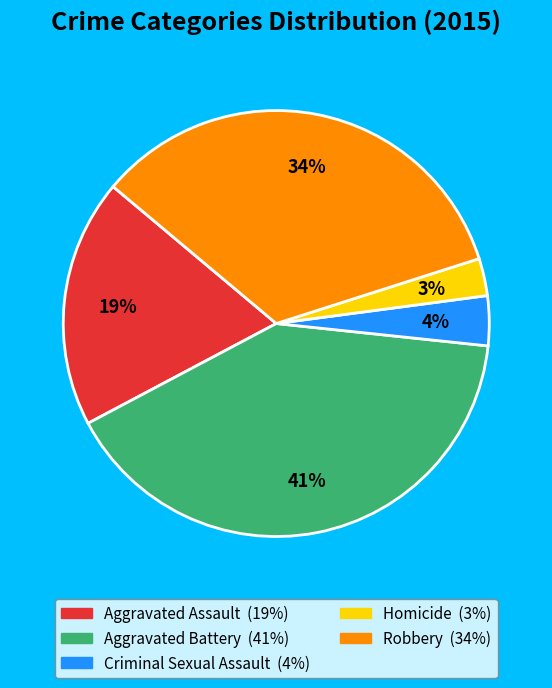

Combined, do Aggravated Battery and Aggravated Assault account for over 50%?

Yes